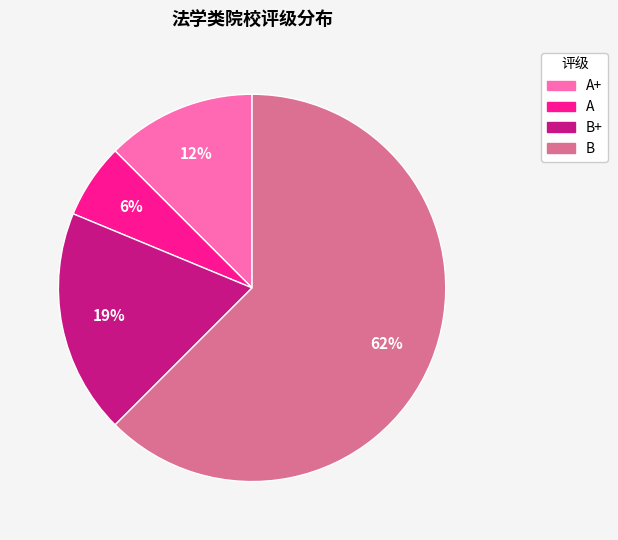

How many segments does this pie chart have?

4